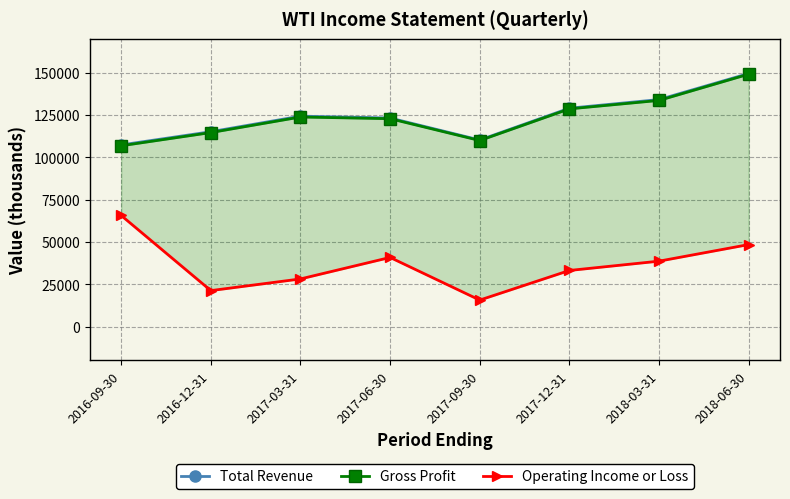

Read the Gross Profit value at 2018-06-30.

149200